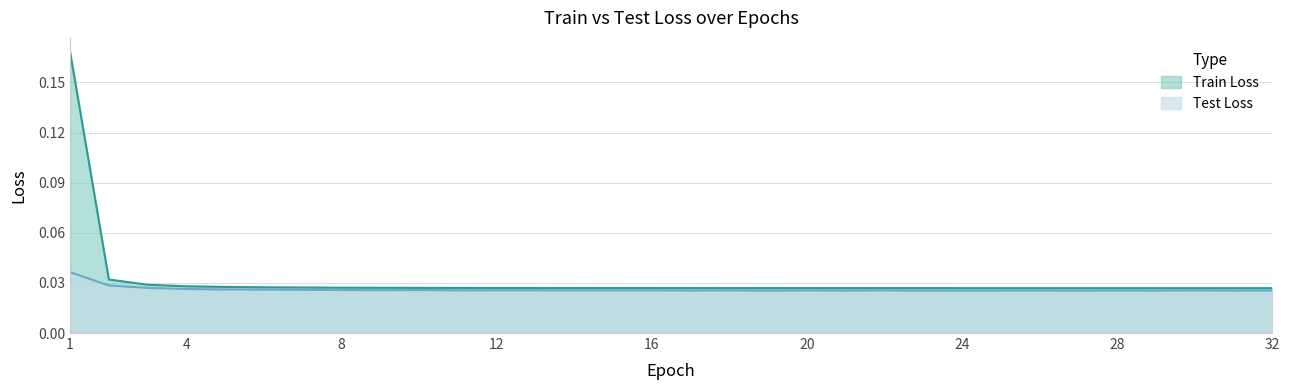

What is the difference between the maximum and minimum values in the Train Loss series?

0.1